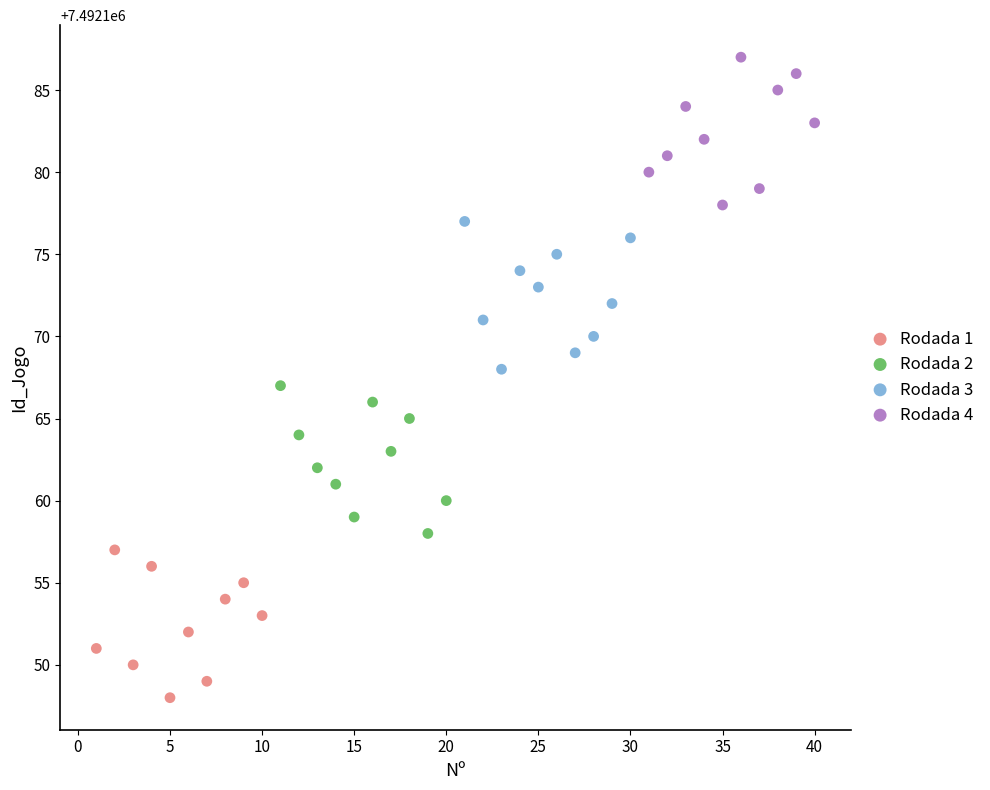

Which series contains the lowest Y value?

Rodada 1